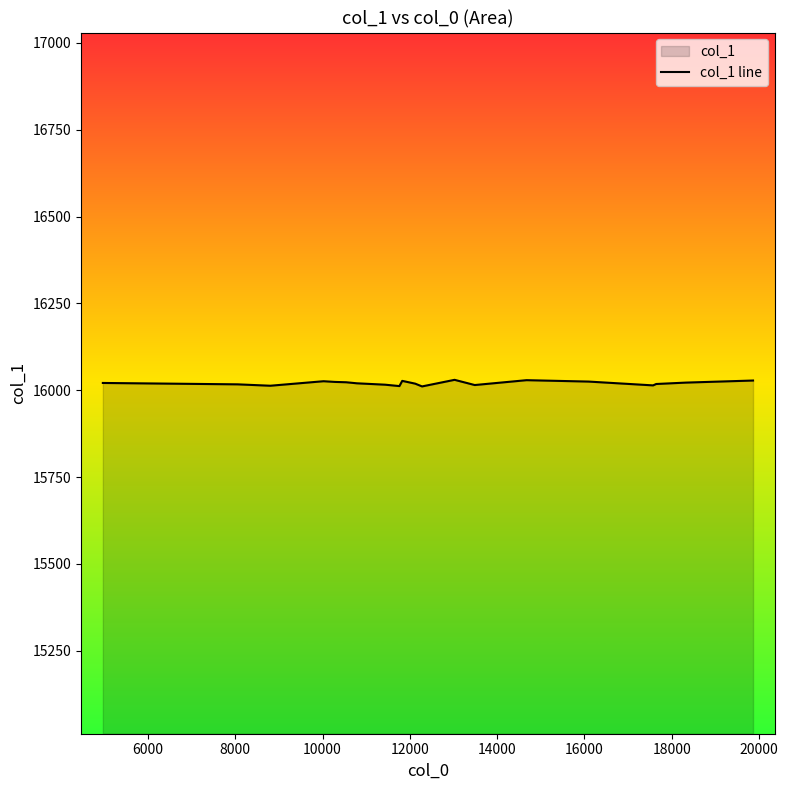

What is the smallest value displayed?

16011